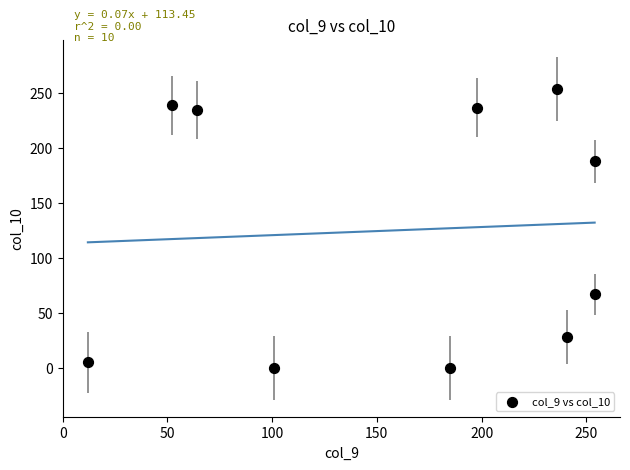

What is the average X value?

160